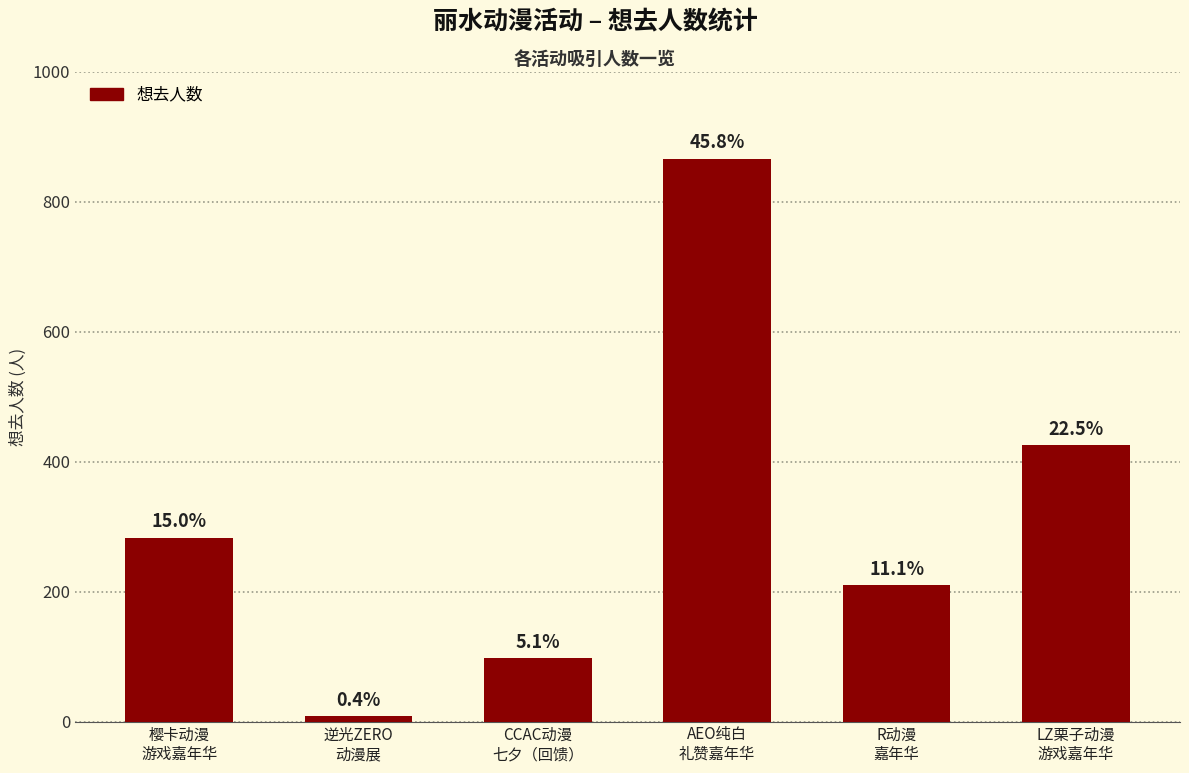

How many bars are there in total?

6